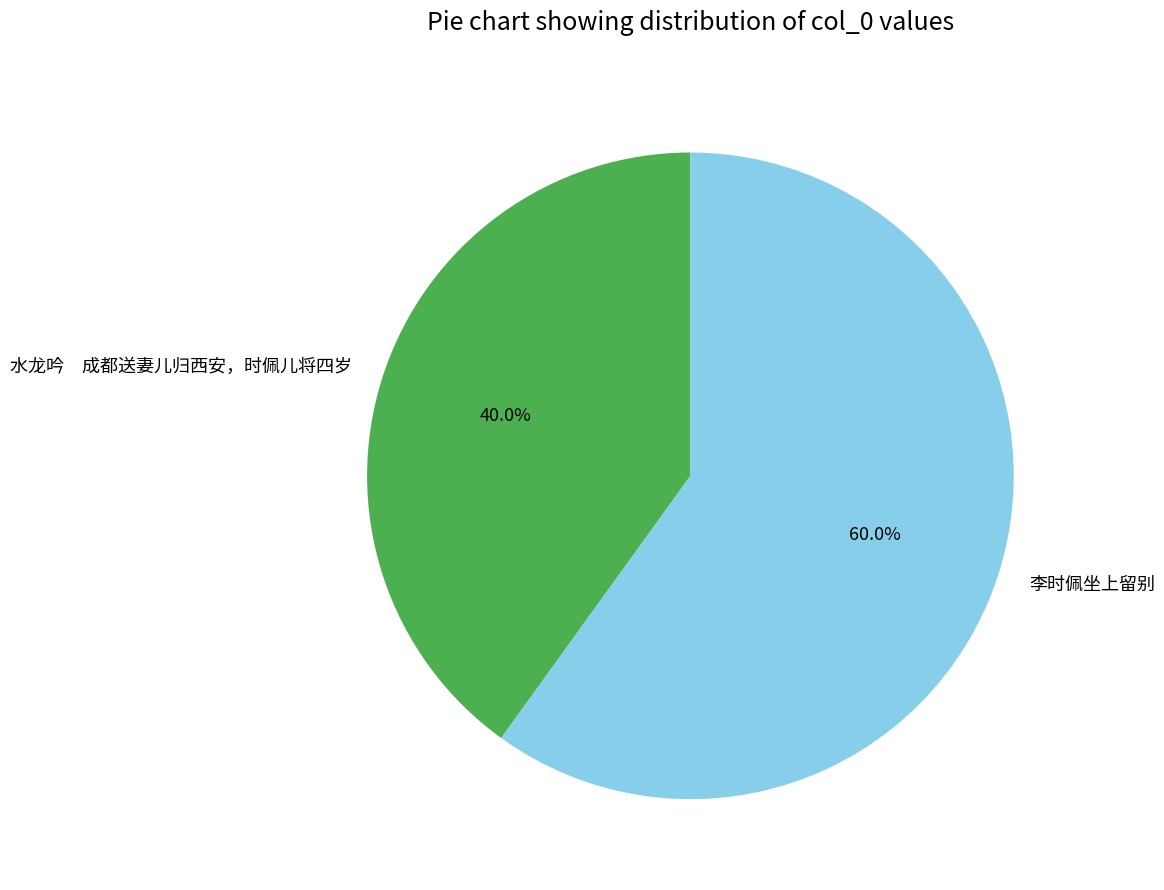

Is the sum of 李时佩坐上留别 and 水龙吟 成都送妻儿归西安，时佩儿将四岁 greater than half?

Yes